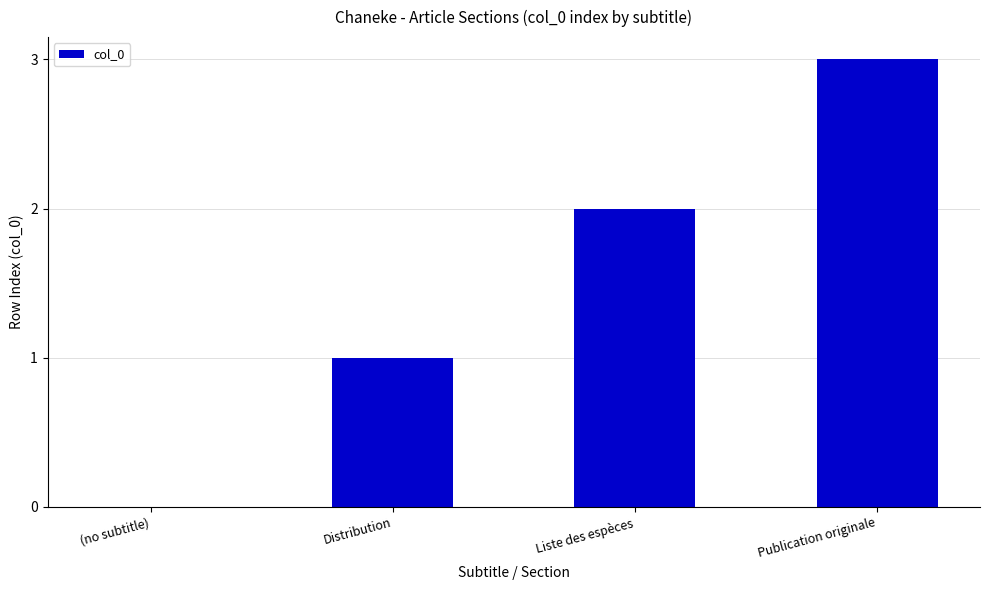

What is the sum of all values?

6